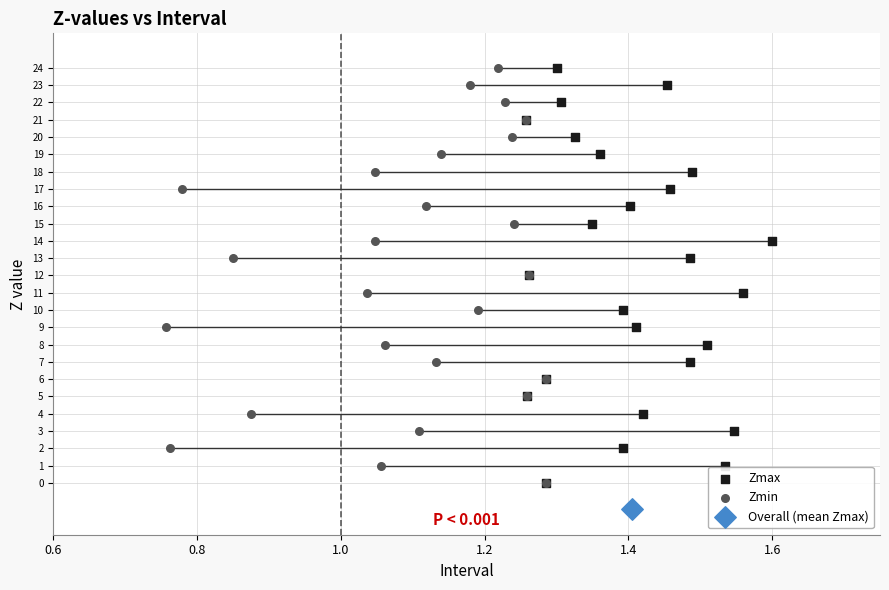

Which series contains the lowest Y value?

Overall (mean Zmax)